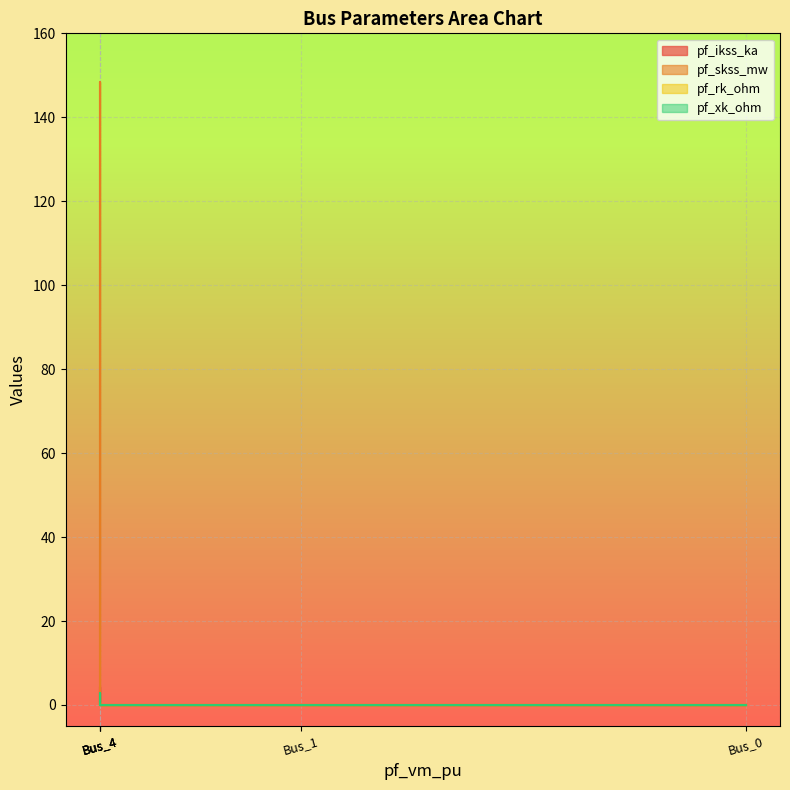

Which series has the widest spread of values?

pf_skss_mw